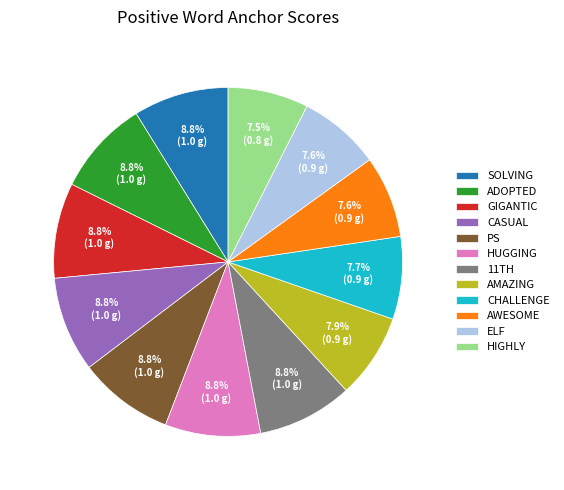

Is there any slice that represents more than half of the pie?

No